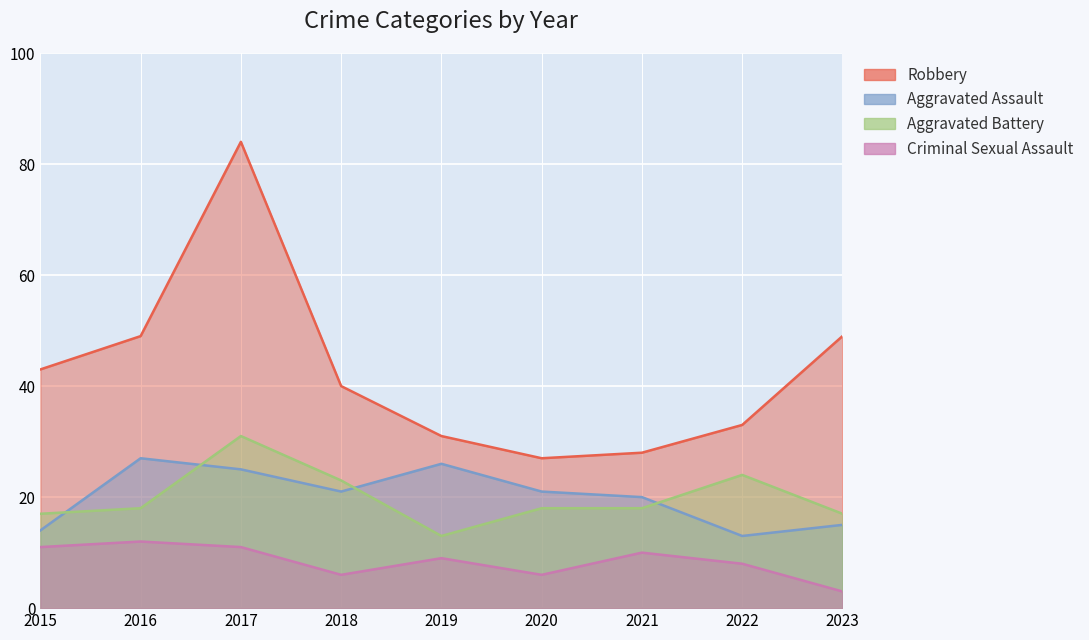

What is the difference between the Robbery values at 2015 and 2020?

16